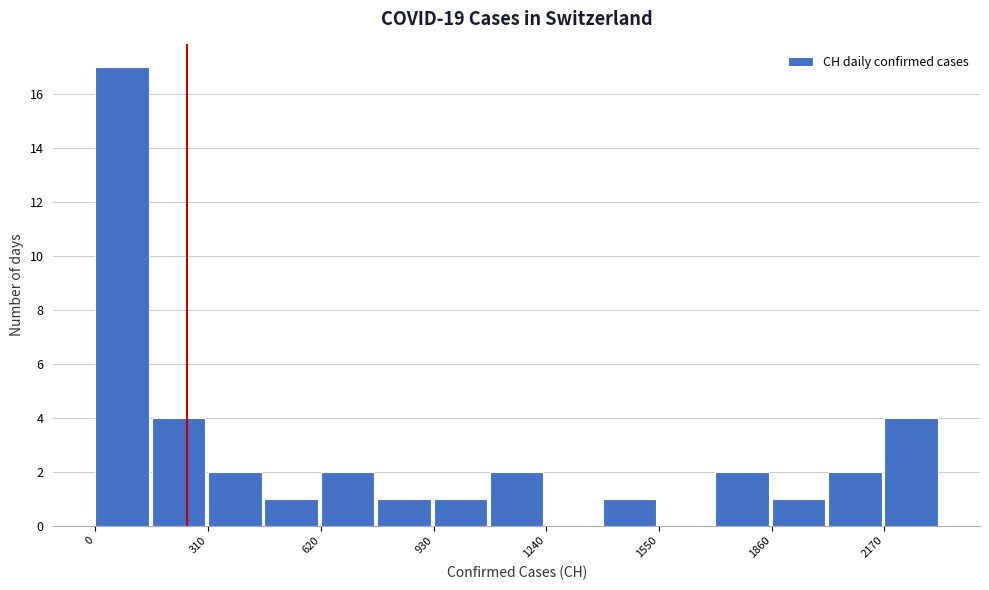

Around what value on the x-axis is the tallest bar? Give the approximate position of its centre, as read against the axis.

50